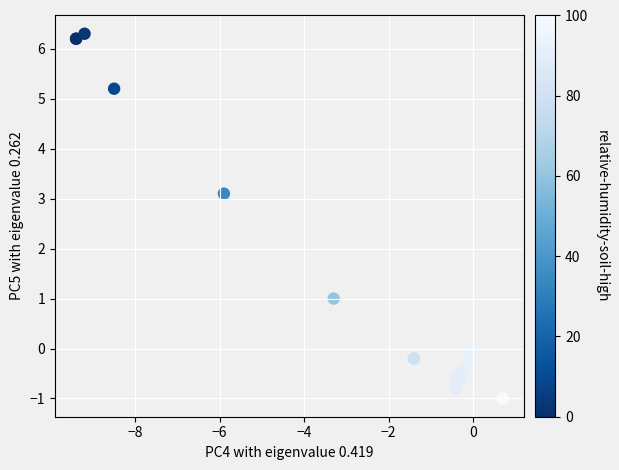

What Y value in the scatter plot is closest to 2?

1.0